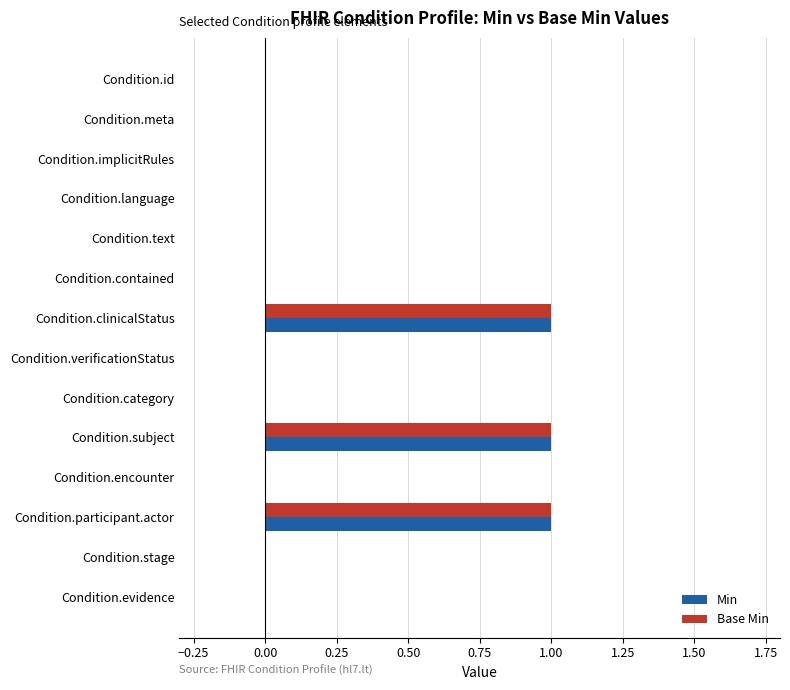

True or false: Base Min has a value of 0 at Condition.implicitRules.

True